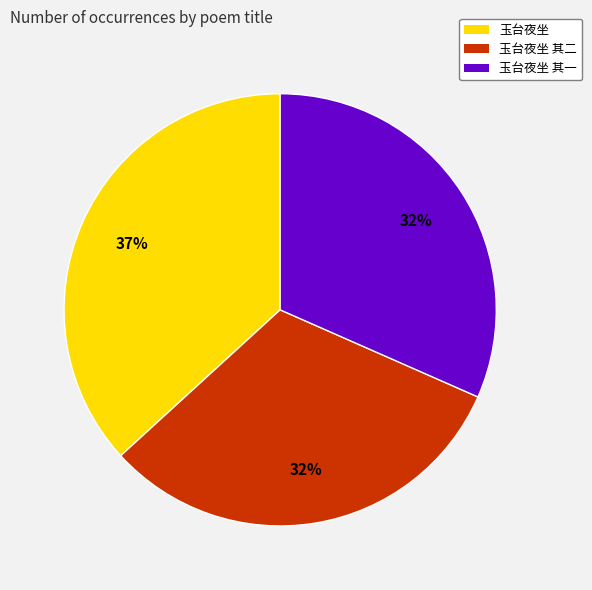

Is it true that 玉台夜坐 is 37% of the pie?

True